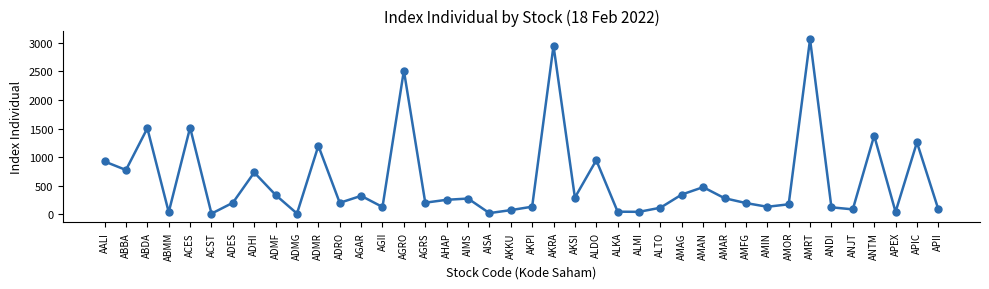

How many points are higher than both their immediate neighbors (excluding endpoints)?

13